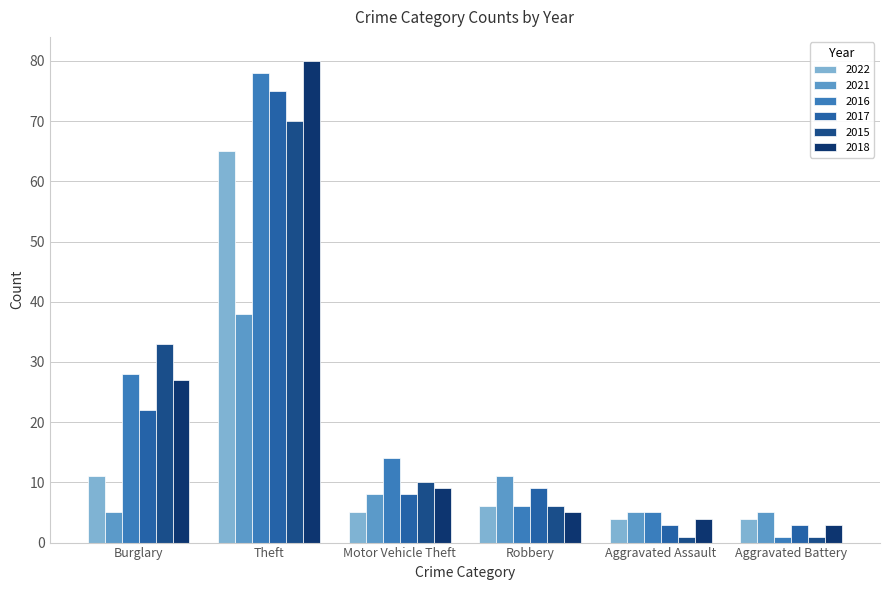

Reading left to right, extract all data points from this chart.

2022: Burglary=11	Theft=65	Motor Vehicle Theft=5	Robbery=6	Aggravated Assault=4	Aggravated Battery=4
2021: Burglary=5	Theft=38	Motor Vehicle Theft=8	Robbery=11	Aggravated Assault=5	Aggravated Battery=5
2016: Burglary=28	Theft=78	Motor Vehicle Theft=14	Robbery=6	Aggravated Assault=5	Aggravated Battery=1
2017: Burglary=22	Theft=75	Motor Vehicle Theft=8	Robbery=9	Aggravated Assault=3	Aggravated Battery=3
2015: Burglary=33	Theft=70	Motor Vehicle Theft=10	Robbery=6	Aggravated Assault=1	Aggravated Battery=1
2018: Burglary=27	Theft=80	Motor Vehicle Theft=9	Robbery=5	Aggravated Assault=4	Aggravated Battery=3